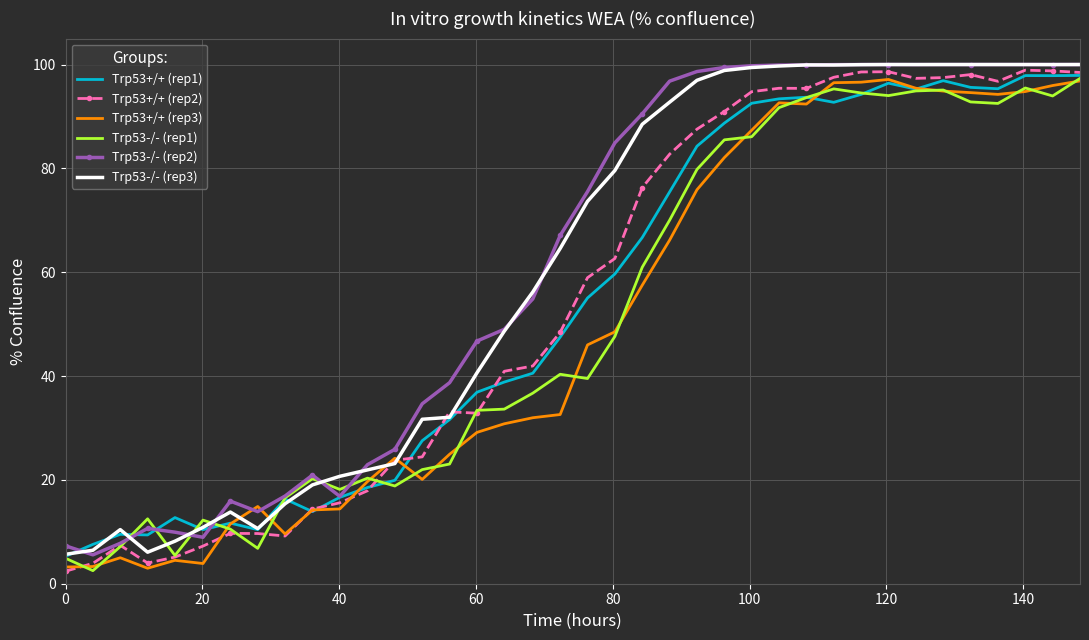

What is the minimum value shown in the chart?

2.4